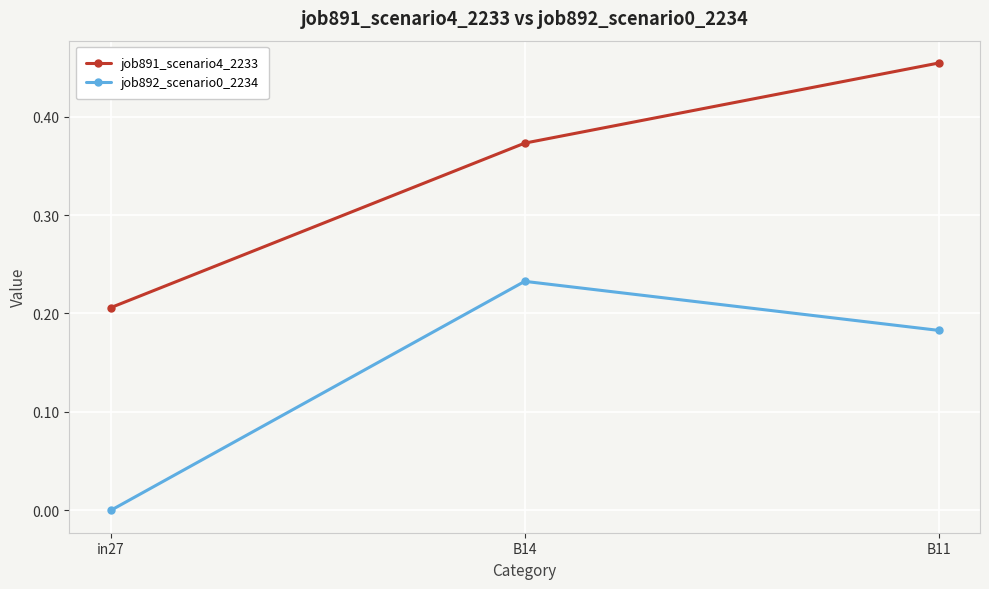

List the series in order of their peak value, highest first.

job891_scenario4_2233, job892_scenario0_2234